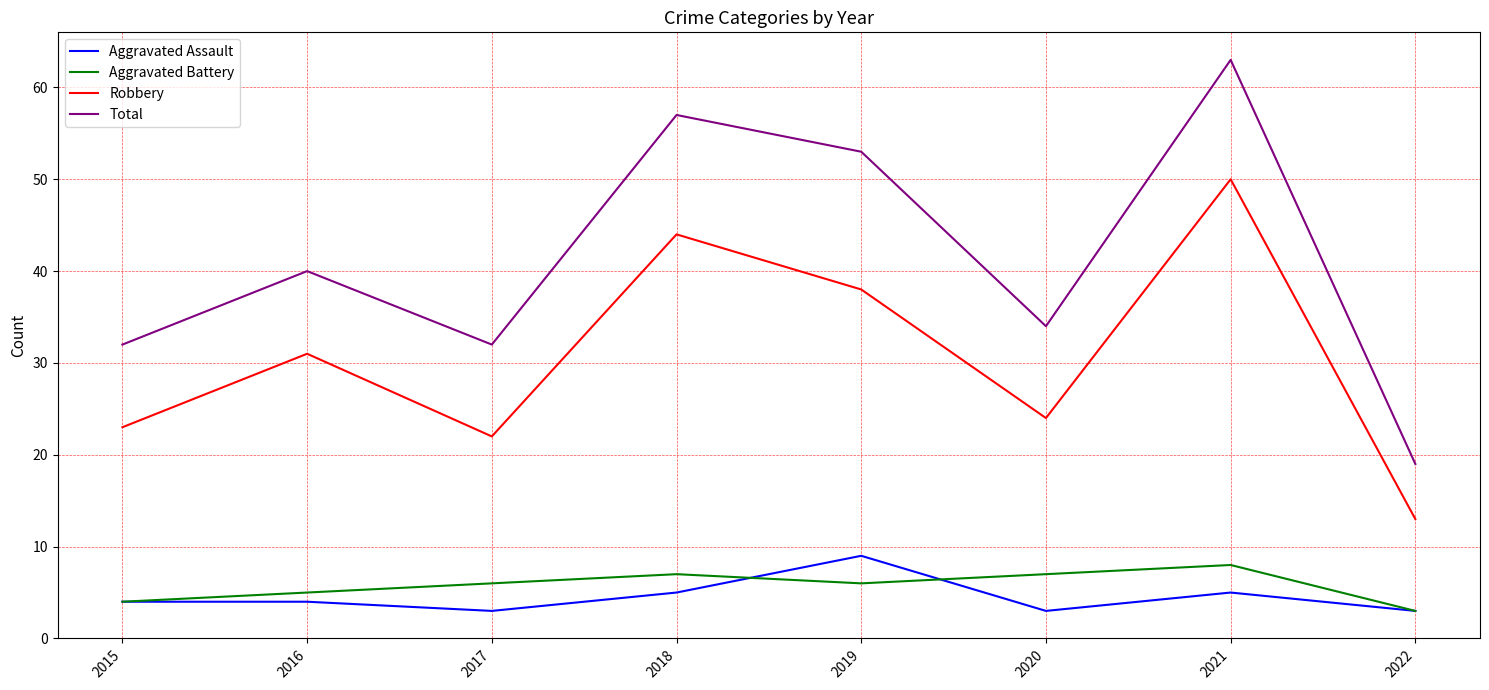

How many lines are shown in the chart?

4